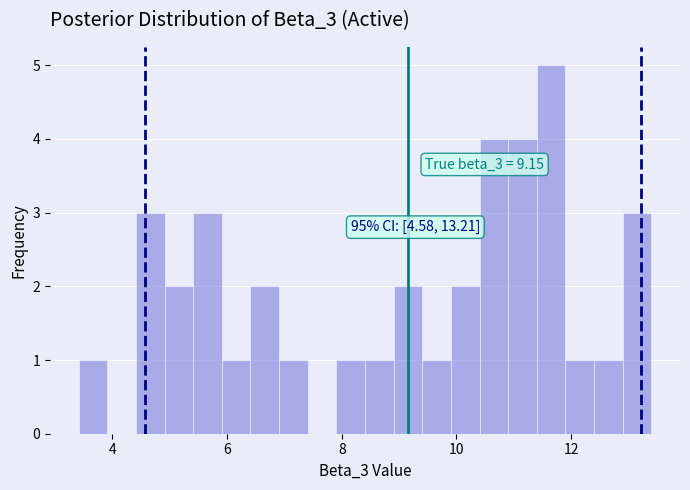

Read against the x-axis, roughly where is the centre of the tallest bar?

11.6